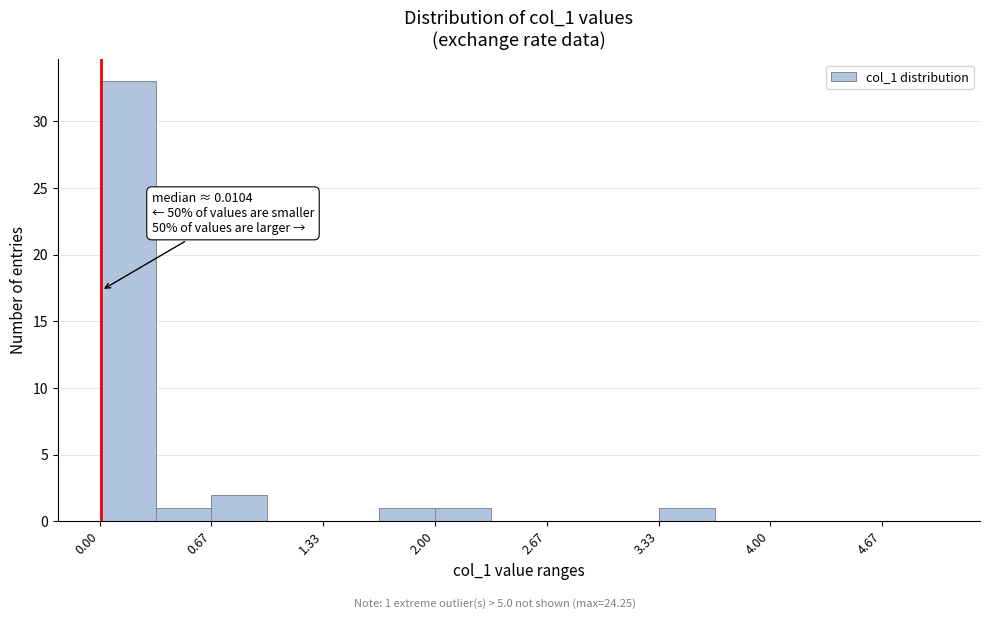

Around what value on the x-axis is the tallest bar? Give the approximate position of its centre, as read against the axis.

0.2